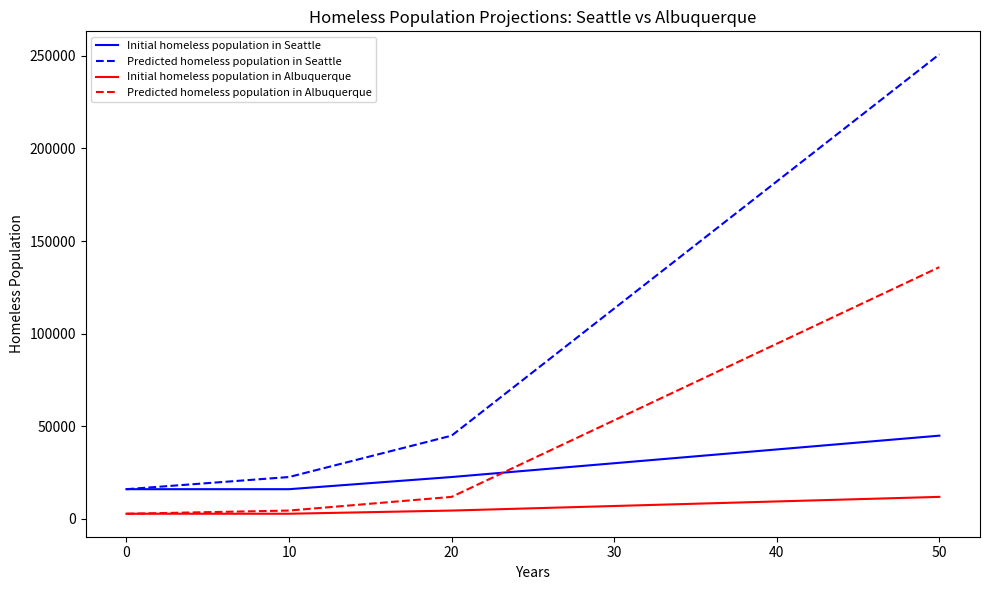

Is the value of Predicted homeless population in Albuquerque at 10 greater than the value of Initial homeless population in Seattle at 0?

No